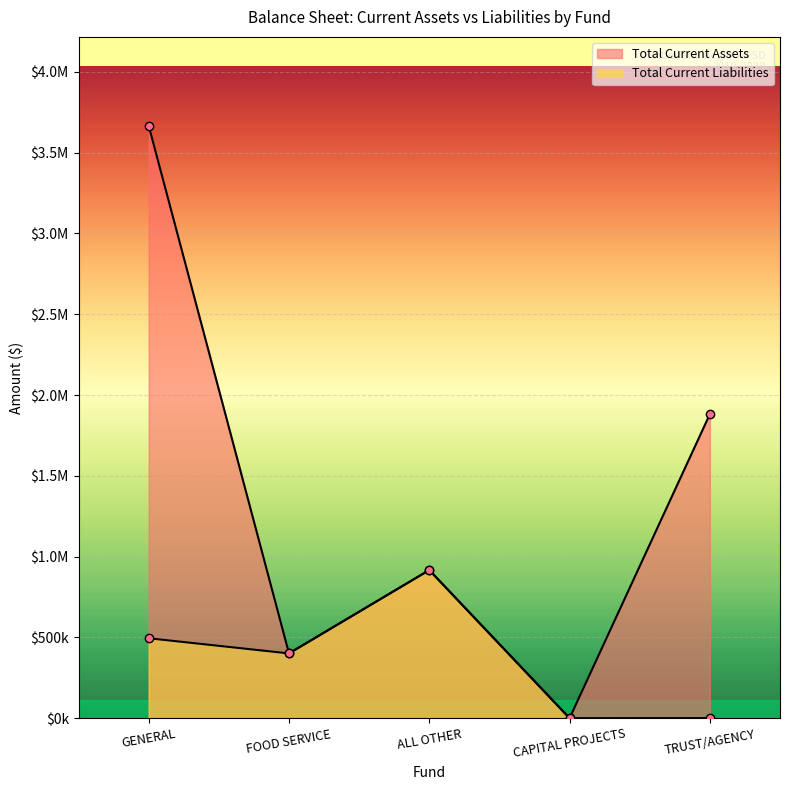

Rank the series by their average value, from highest to lowest.

Total Current Assets, Total Current Liabilities